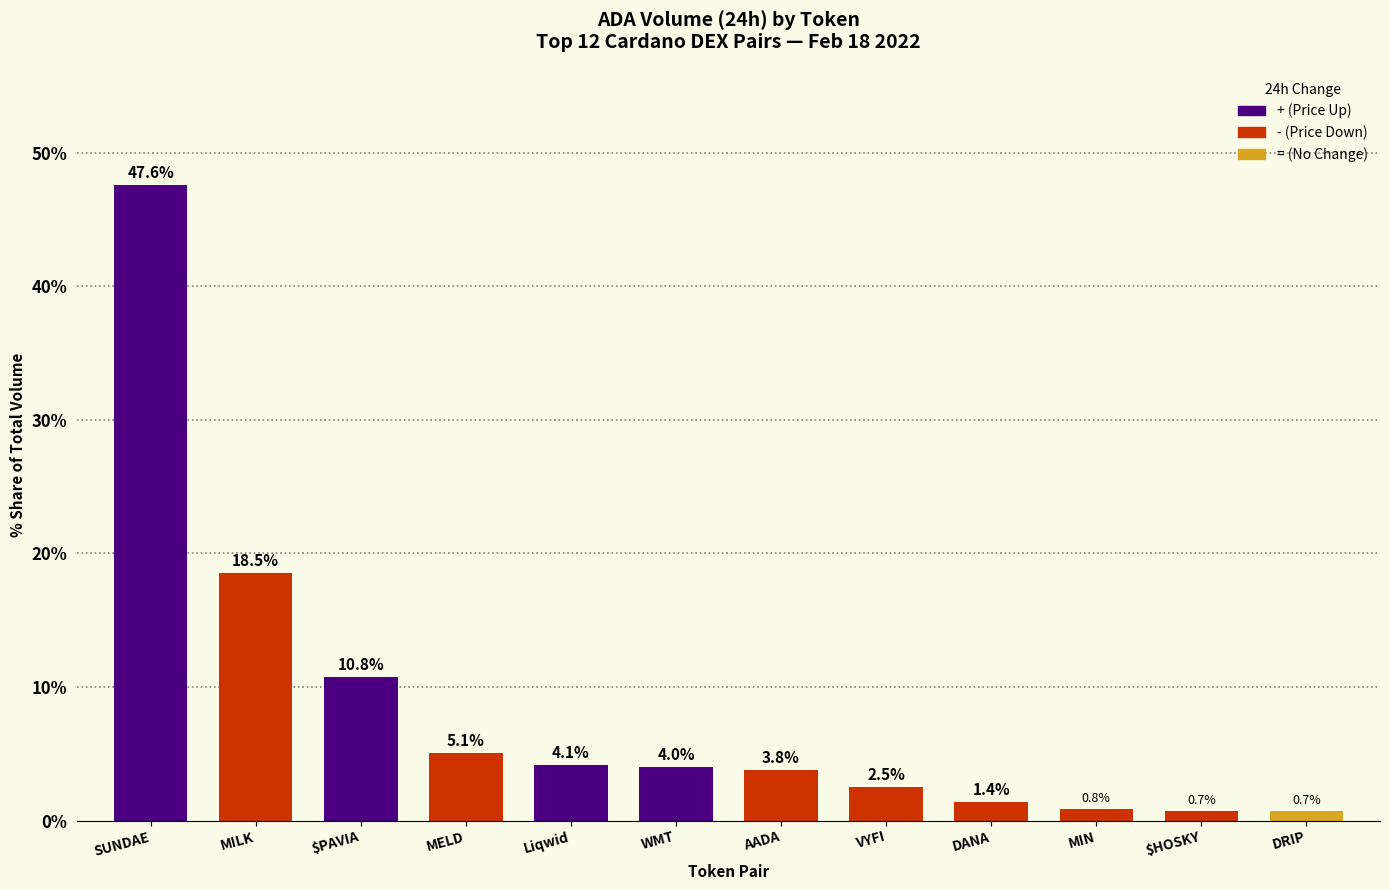

Which category has the highest value across all series?

SUNDAE